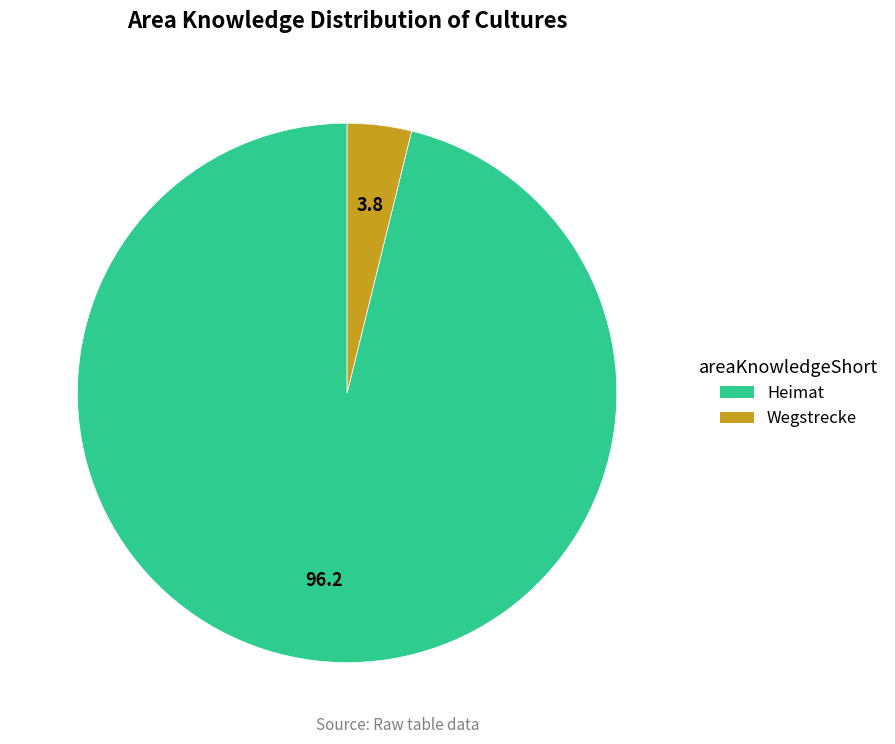

What is the largest slice in the pie chart?

Heimat